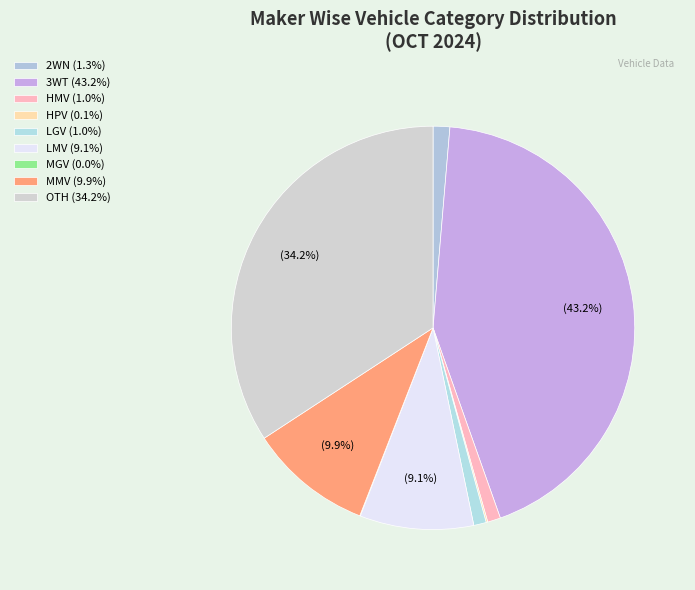

Is there a majority slice in this chart?

No